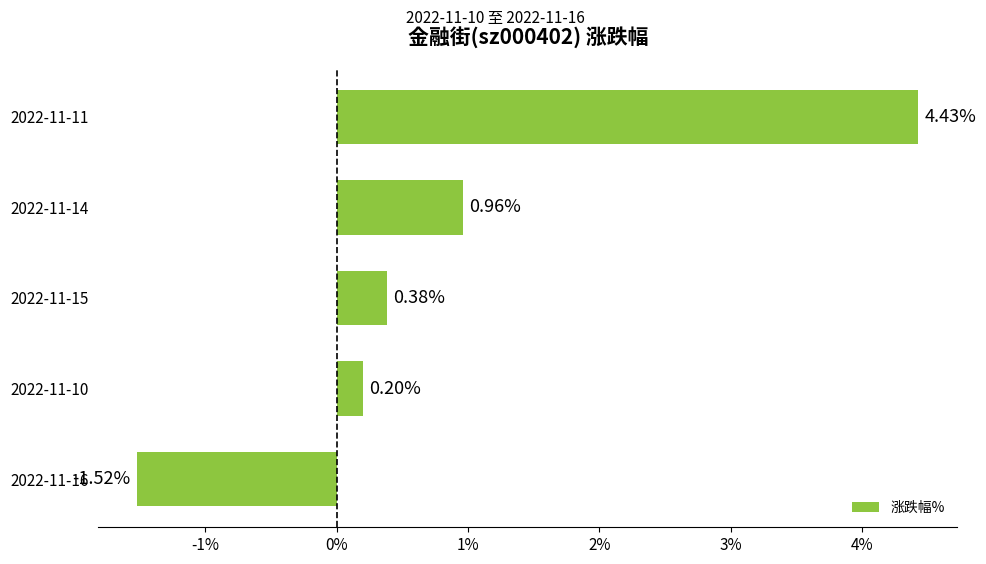

Are the bars horizontal?

Yes